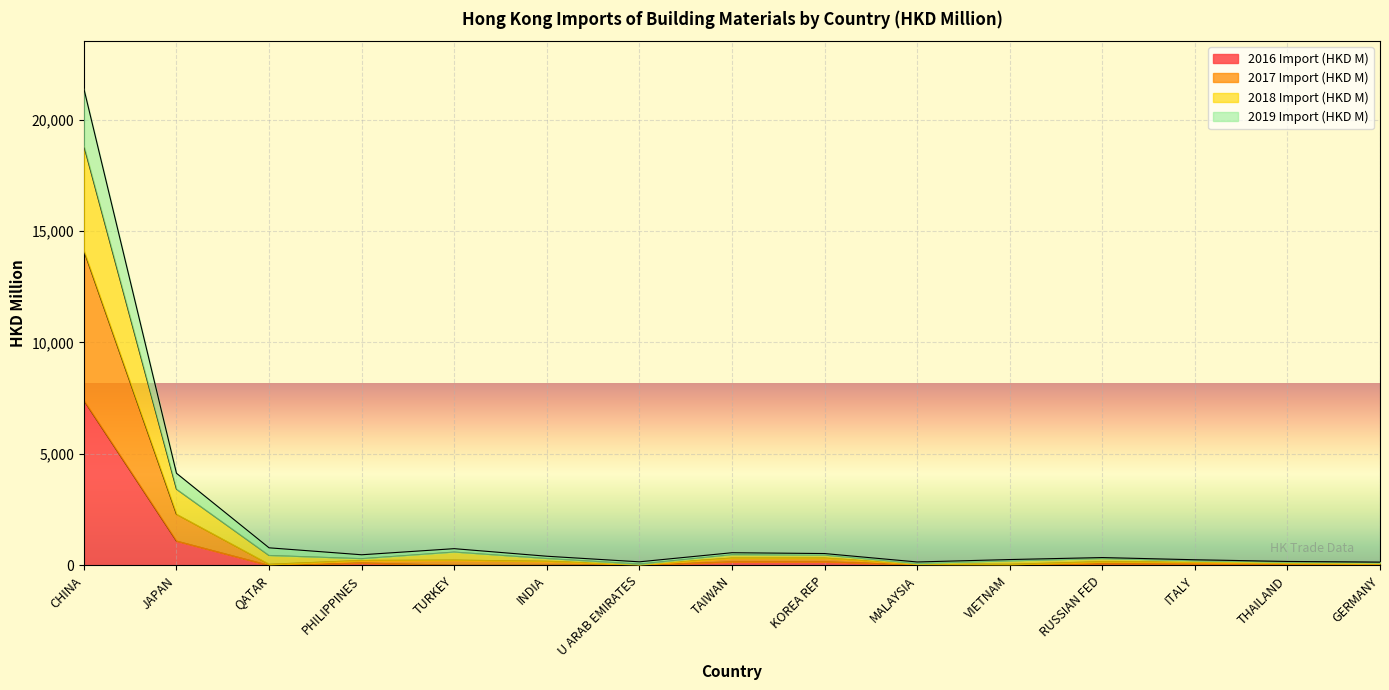

True or false: 2017 Import (HKD M) and 2019 Import (HKD M) cross at least once.

False